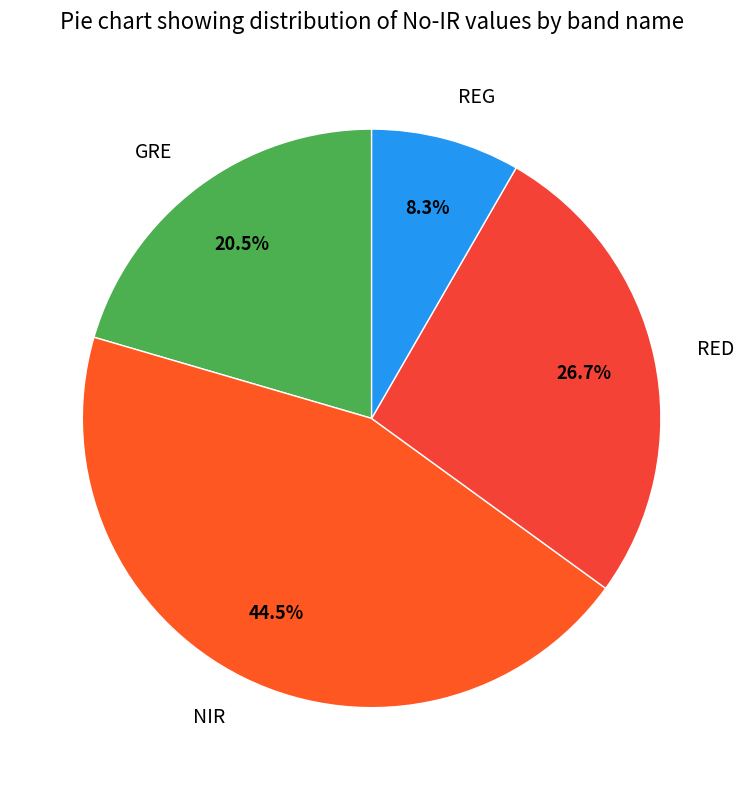

To the nearest percent, what is the combined percentage of RED and GRE?

47%